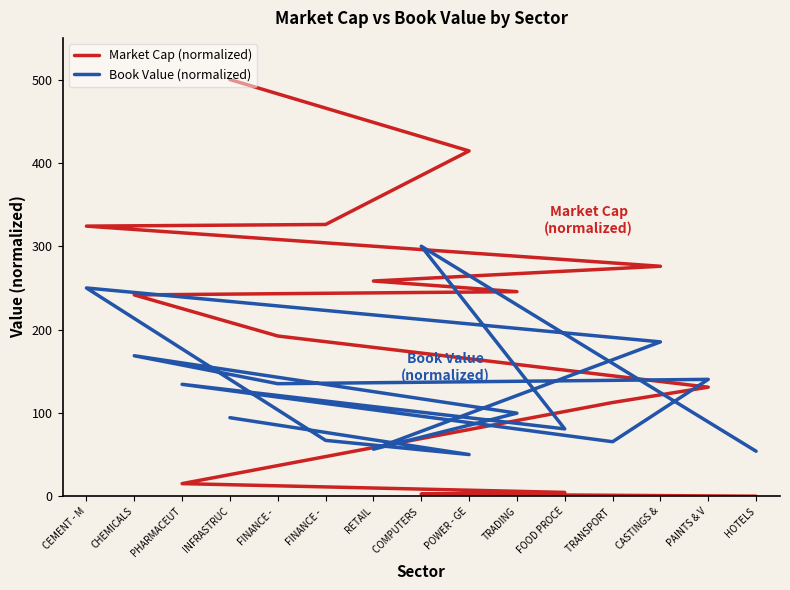

Is it true that Book Value (normalized) equals 482.0 at COMPUTERS?

False